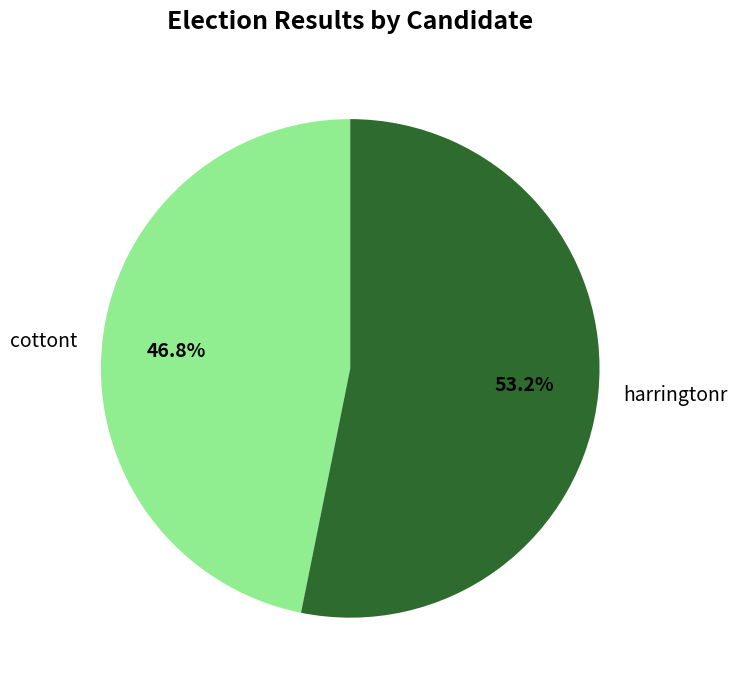

Rank the categories by value from highest to lowest.

harringtonr, cottont